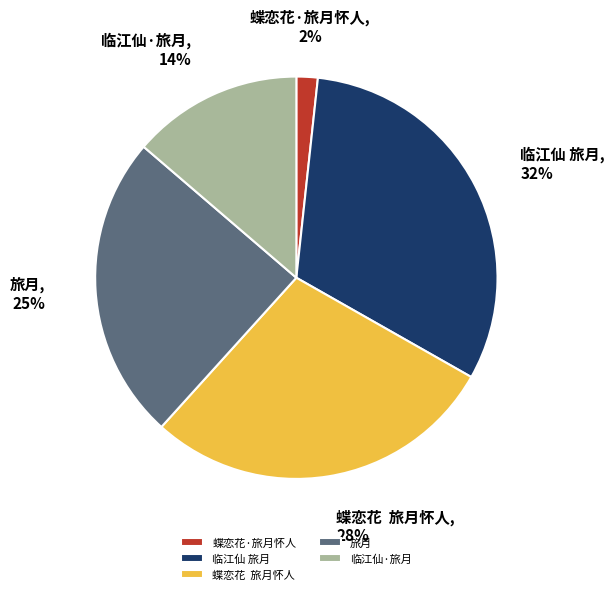

To the nearest percent, what percentage of the pie is 旅月?

25%